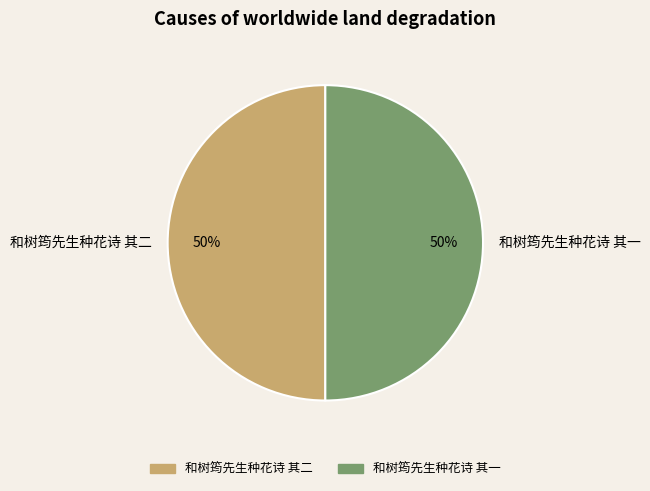

How many segments does this pie chart have?

2